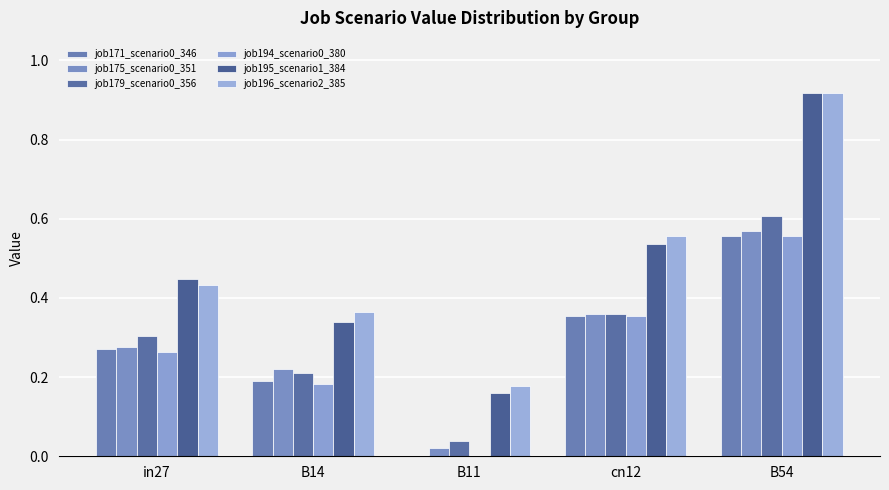

What is the difference between the job195_scenario1_384 values at B14 and B54?

0.6